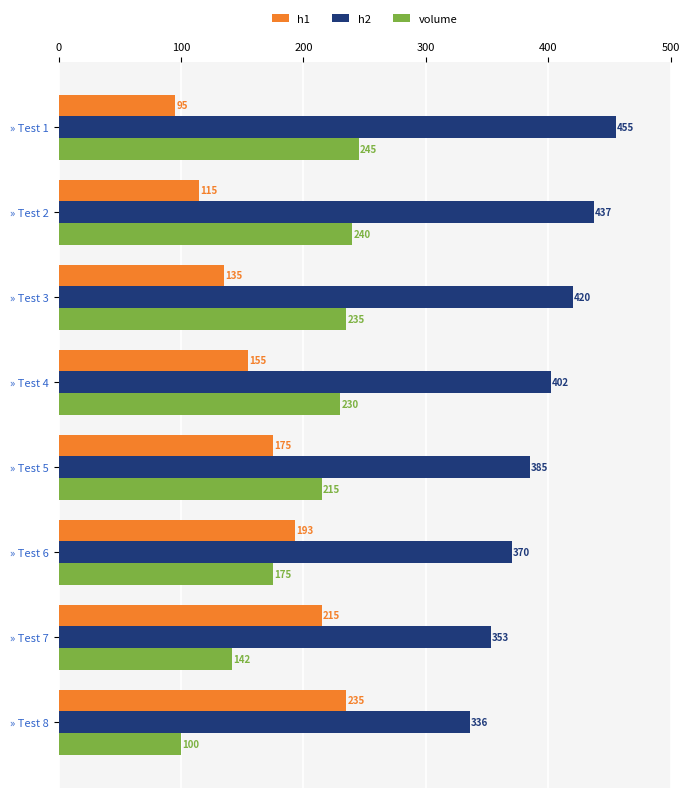

Rank the series by their maximum value, from highest to lowest.

h2, volume, h1